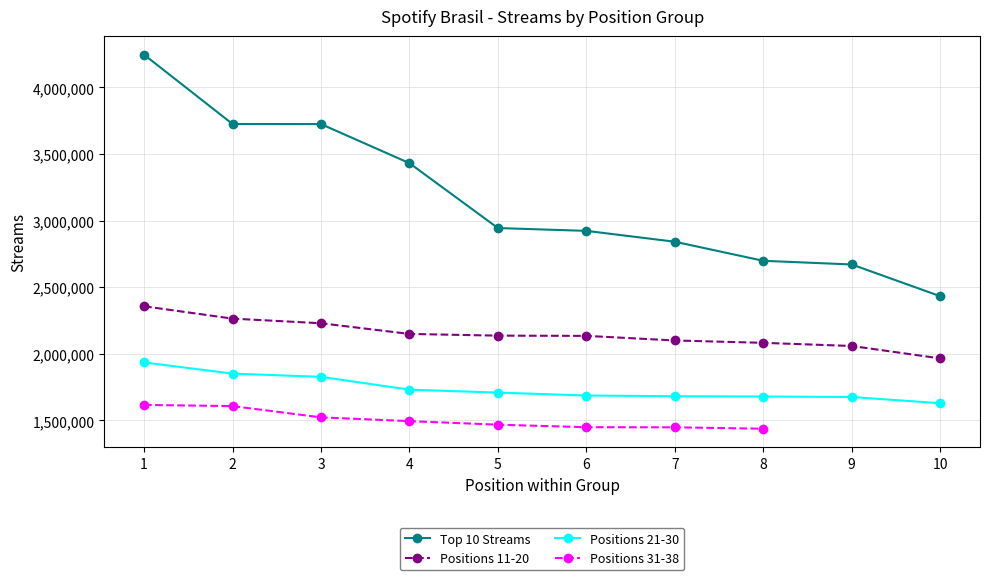

Is it true that Positions 11-20 equals 2136733 at 5?

True